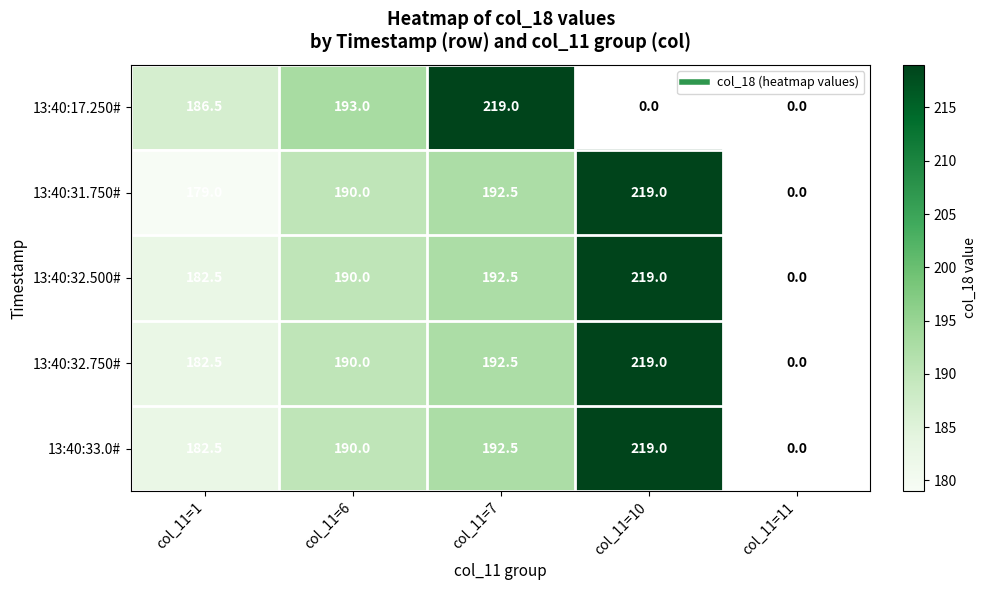

Which series has the largest range (max minus min)?

13:40:31.750#